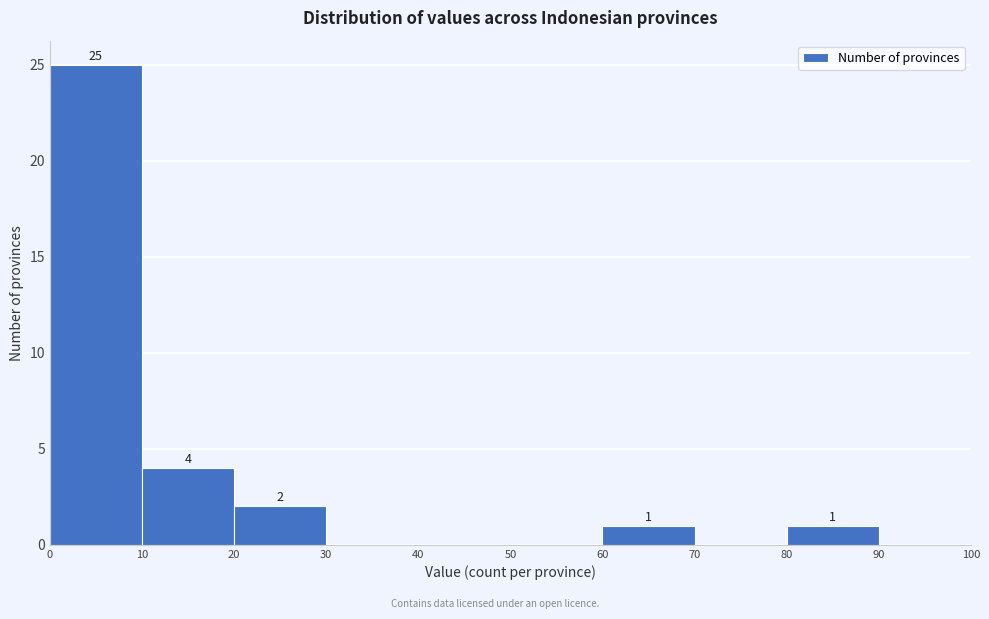

Over which range of the x-axis is the bar tallest?

0 to 10